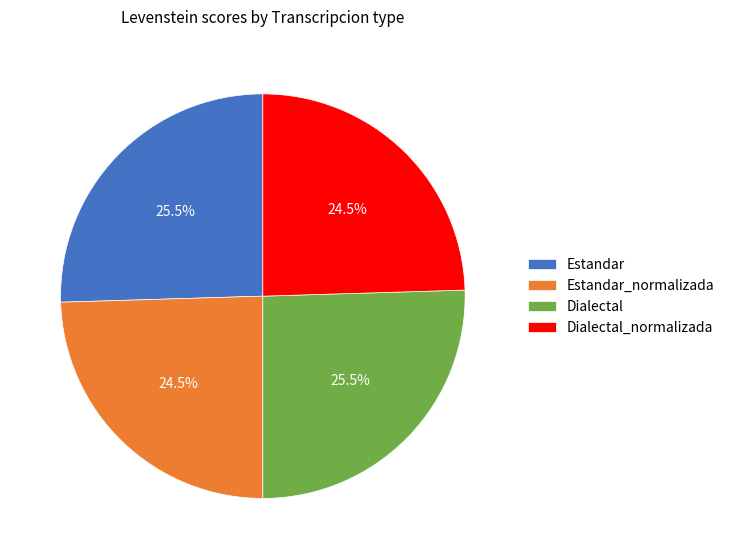

Which has a higher value, Estandar_normalizada or Dialectal?

Dialectal